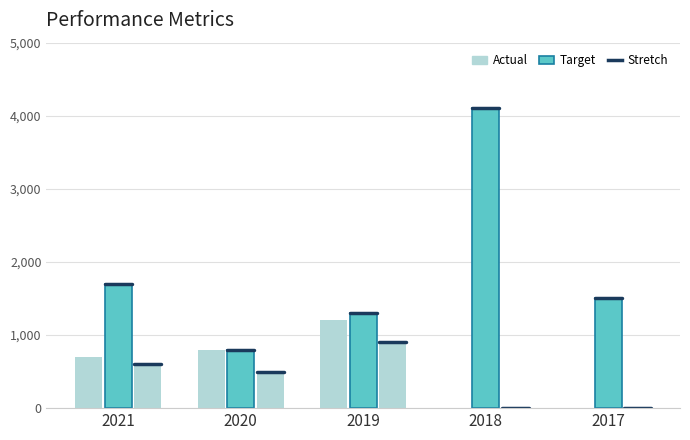

Between 2019 and 2017, which is larger?

2019